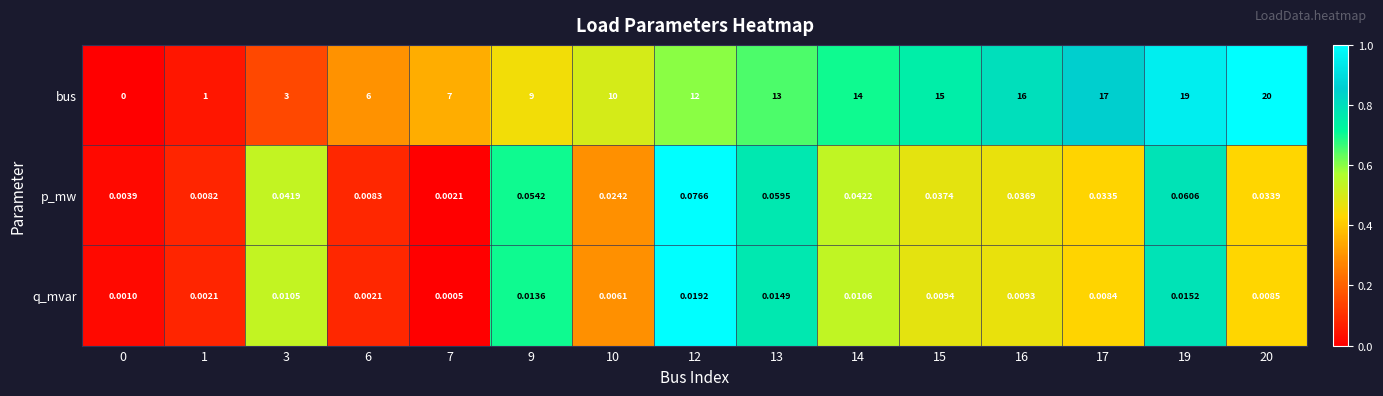

Which series has the largest total across all categories?

bus